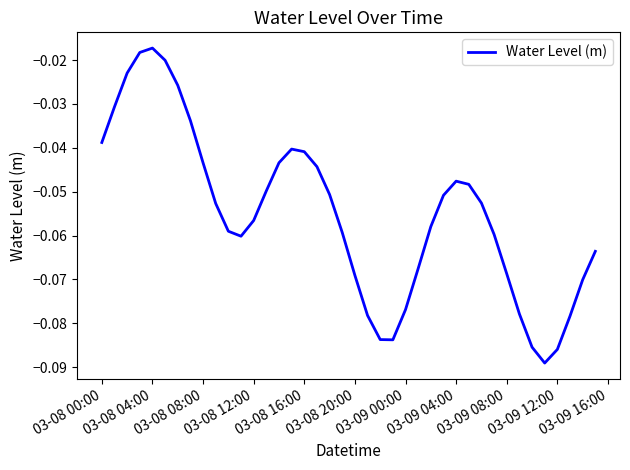

What is the difference between the second highest and minimum values?

0.1